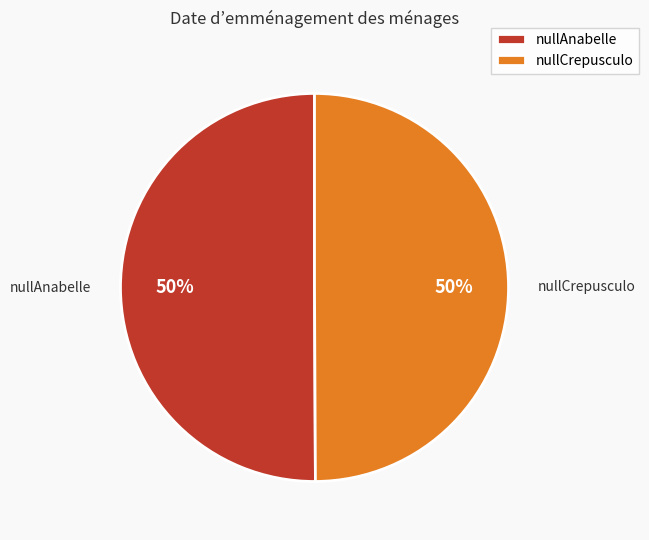

Combined, do nullCrepusculo and nullAnabelle account for over 50%?

Yes